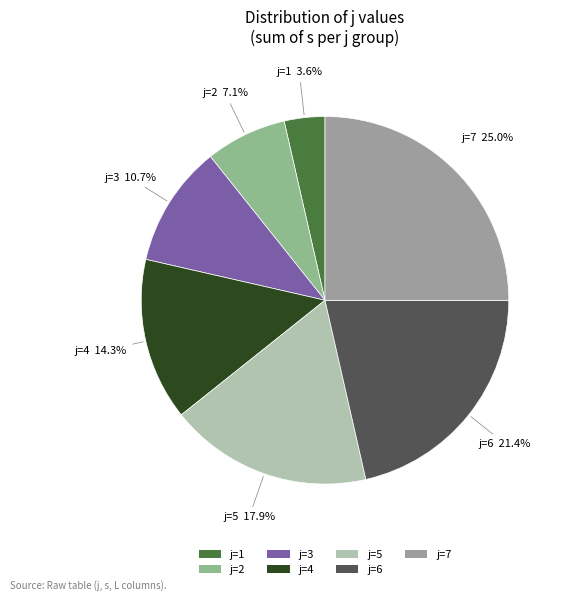

What portion of the pie excludes j=2?

92.9%